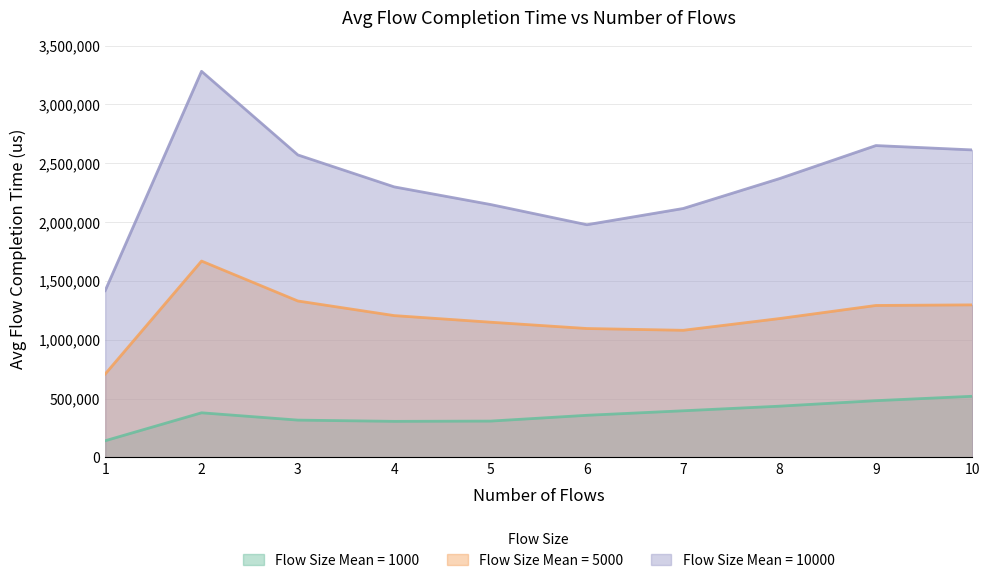

Reading right to left, list all the values displayed in this chart.

Flow Size Mean = 1000: 519909.8	482548.8	435756.0	396603.5	358274.7	308981.9	306751.7	317356.0	379464.9	141969.6
Flow Size Mean = 5000: 1296795.4	1291763.1	1180566.9	1080726.4	1095848.8	1149479.8	1205621.6	1329748.9	1669177.5	709057.4
Flow Size Mean = 10000: 2613815.2	2650859.5	2370241.0	2115973.2	1977952.9	2149743.0	2299607.8	2571078.8	3281956.5	1417905.9